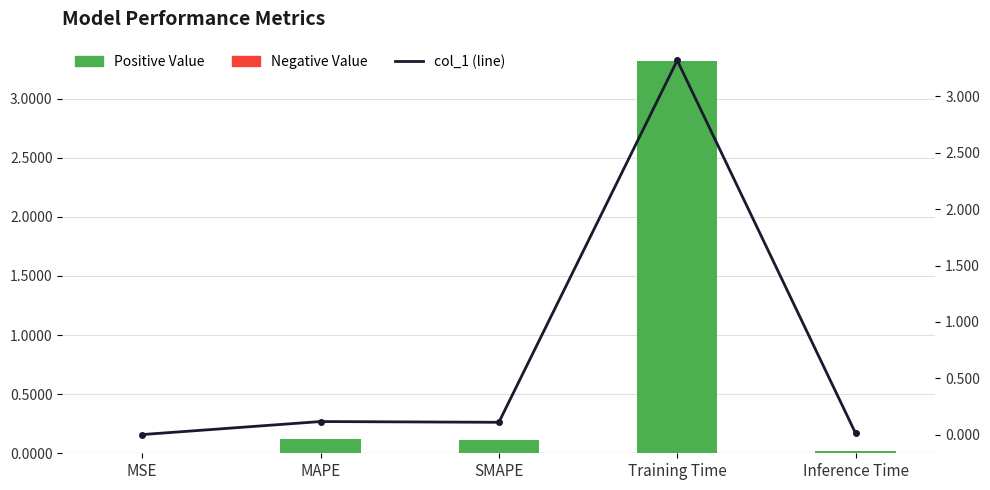

What is the label of the 3rd bar from the left?

SMAPE